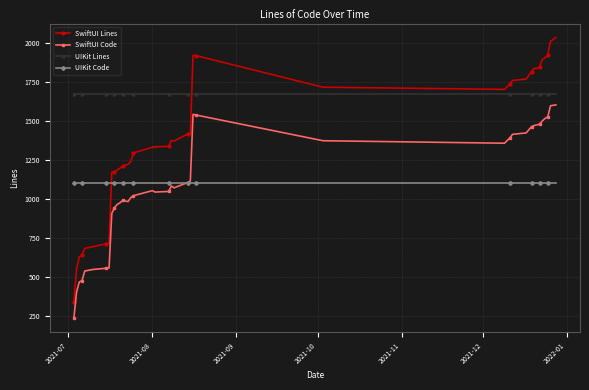

True or false: SwiftUI Code and SwiftUI Lines intersect in this chart.

False